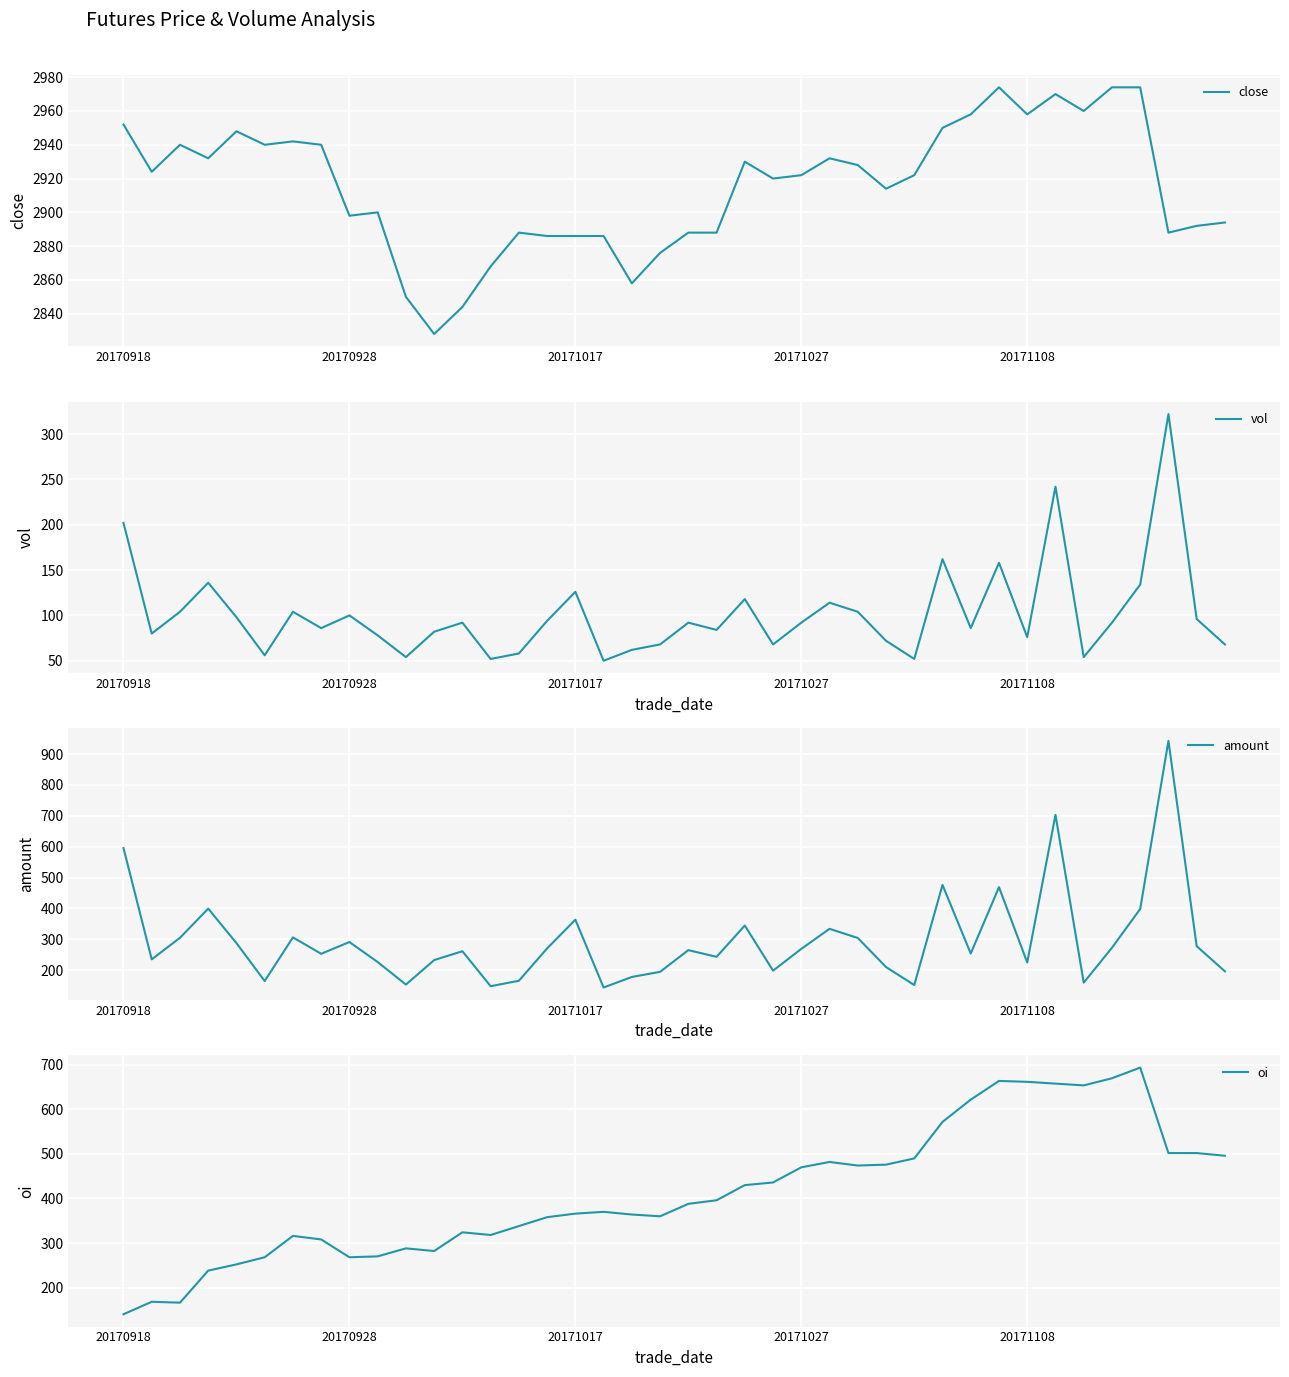

True or false: close and vol intersect in this chart.

False